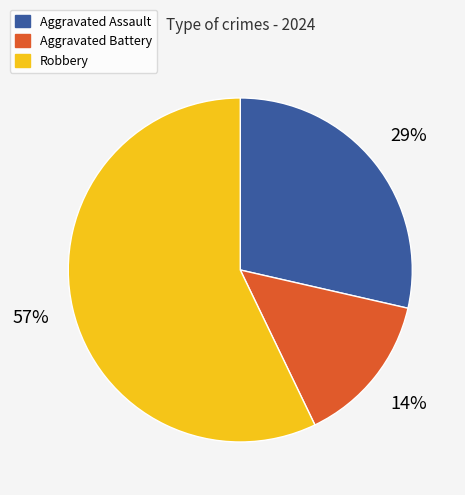

Does any single category account for the majority?

Yes